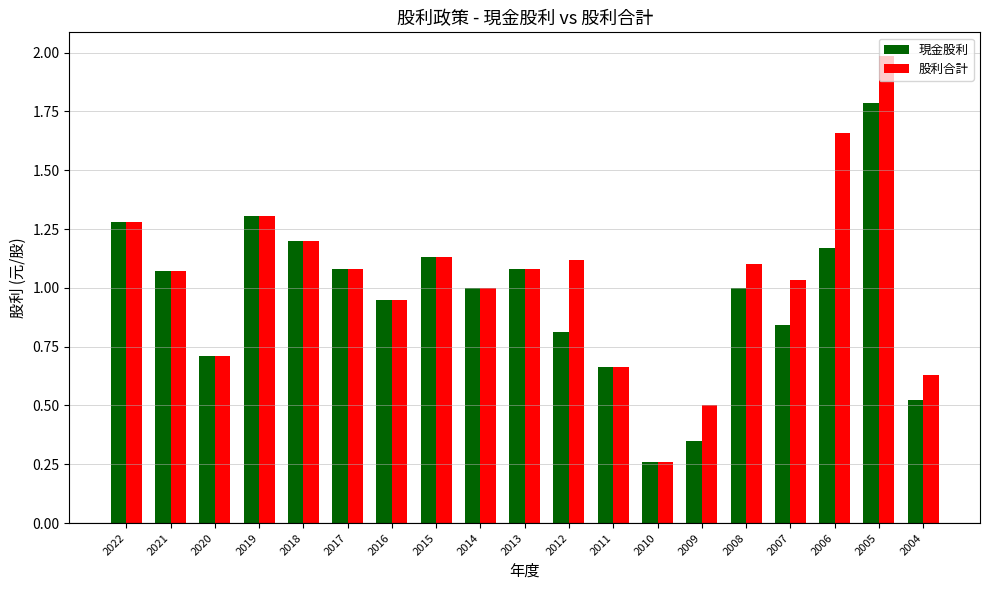

List the series in order of their peak value, highest first.

股利合計, 現金股利